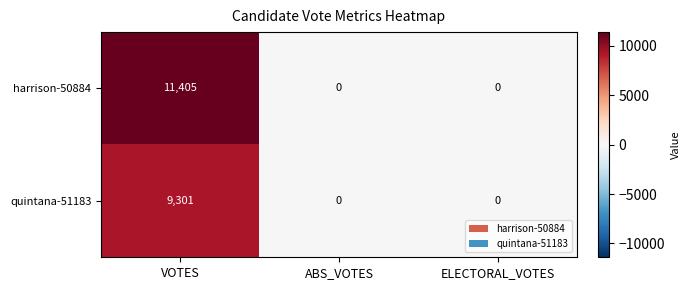

What is the greatest value displayed?

11405